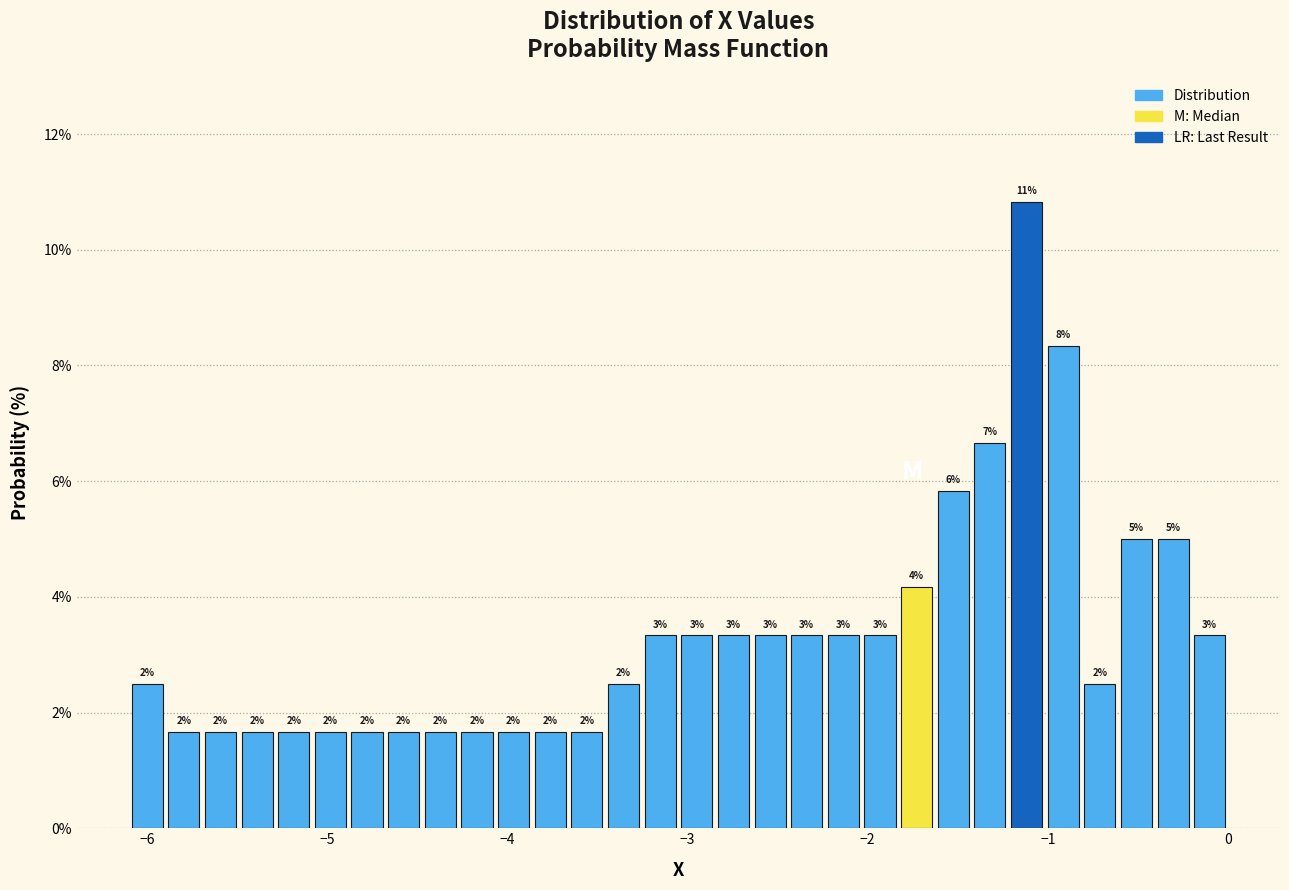

Around what value on the x-axis is the tallest bar? Give the approximate position of its centre, as read against the axis.

-1.1